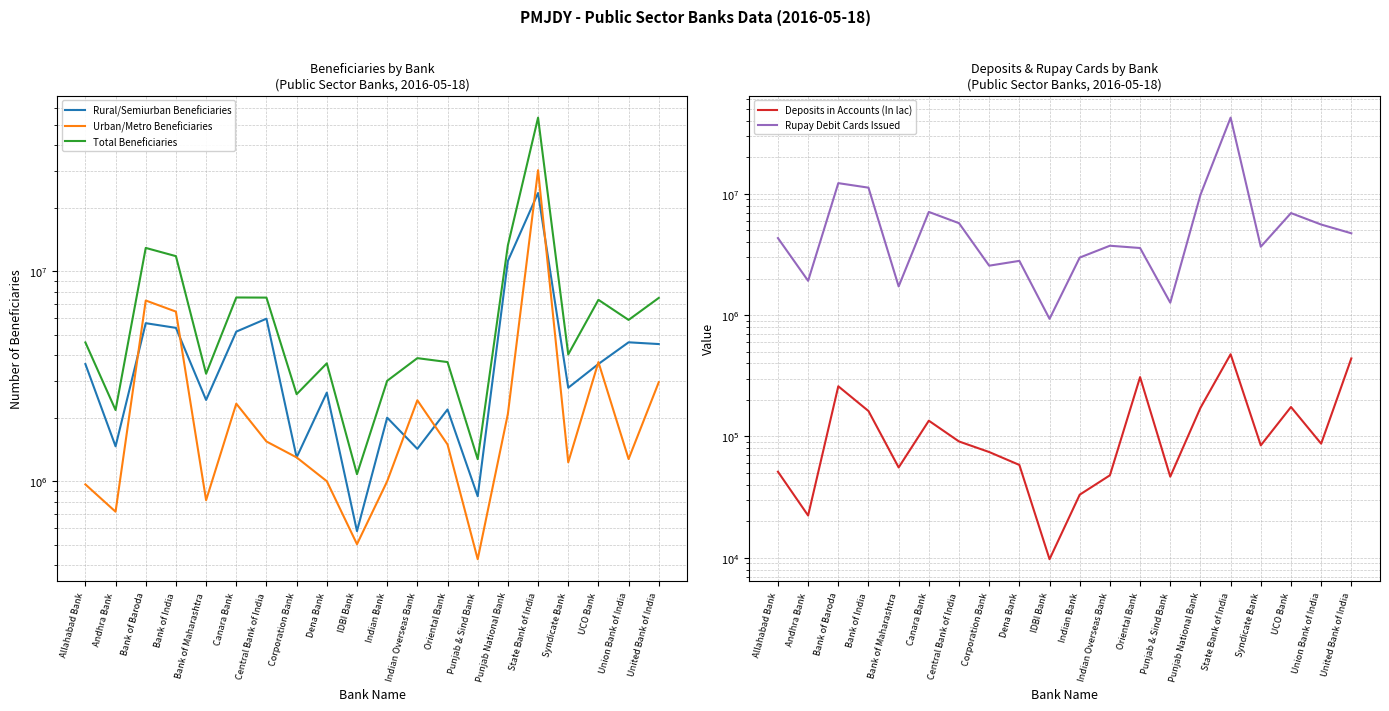

At Andhra Bank, list the series in order from largest to smallest.

Total Beneficiaries, Rupay Debit Cards Issued, Rural/Semiurban Beneficiaries, Urban/Metro Beneficiaries, Deposits in Accounts (In lac)